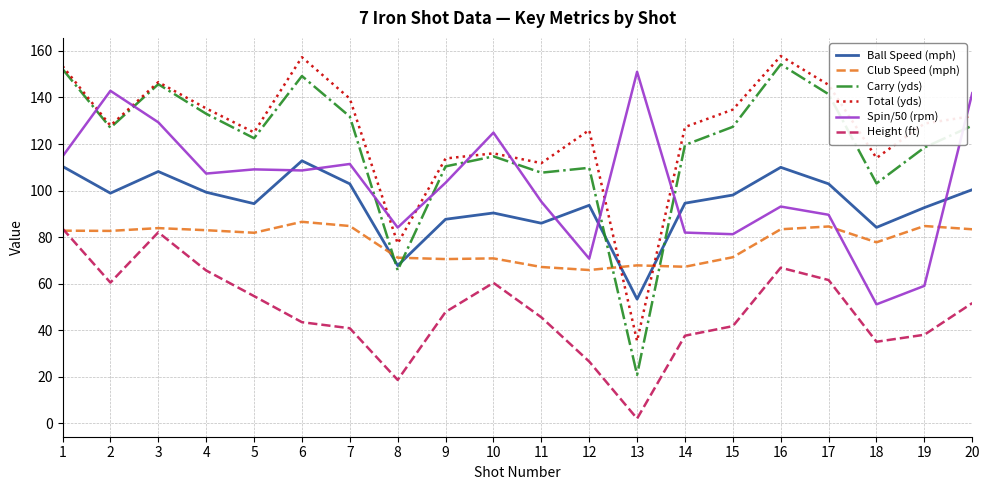

The value of Club Speed (mph) at 10 is 47.2. True or false?

False